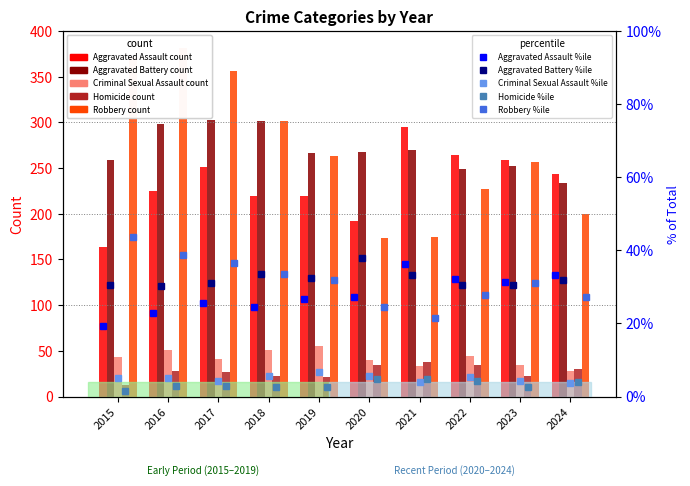

What is the average value of the Aggravated Assault series?

233